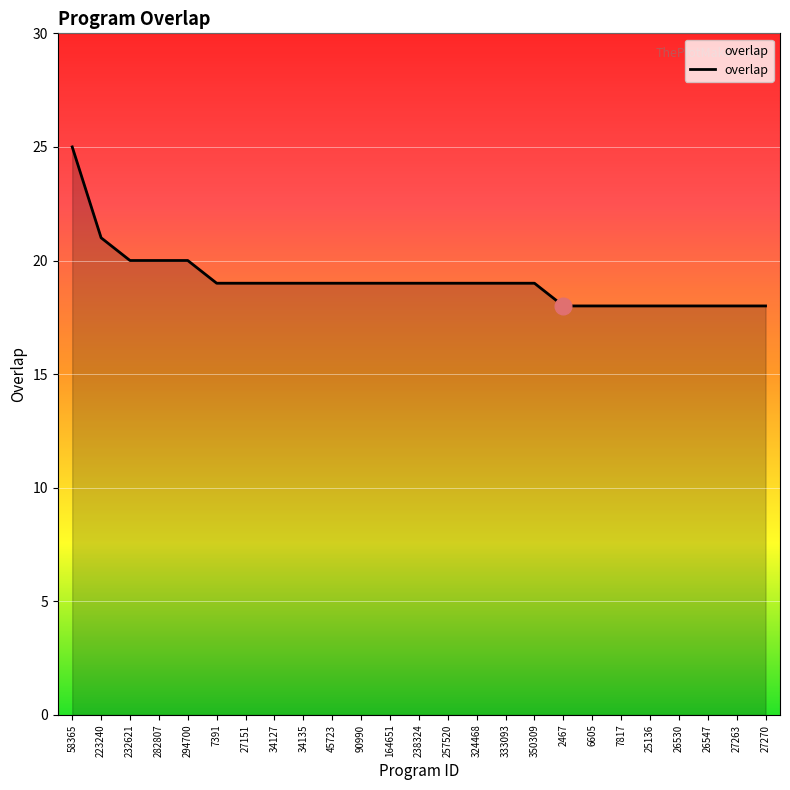

Count the values in the range 18 to 19.

20